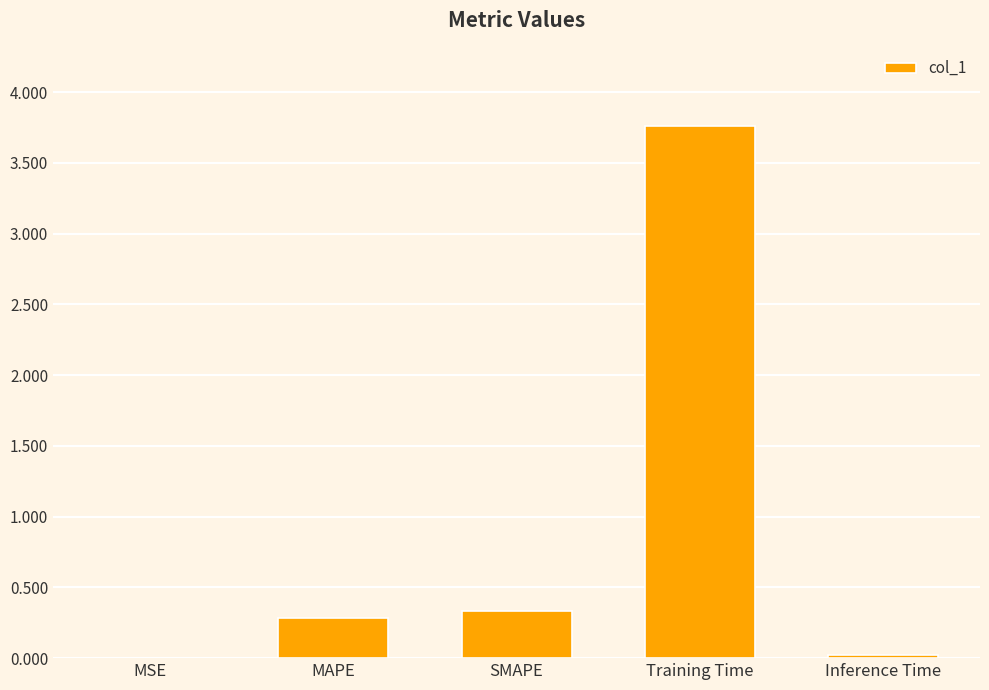

What is the sum of all values?

4.4